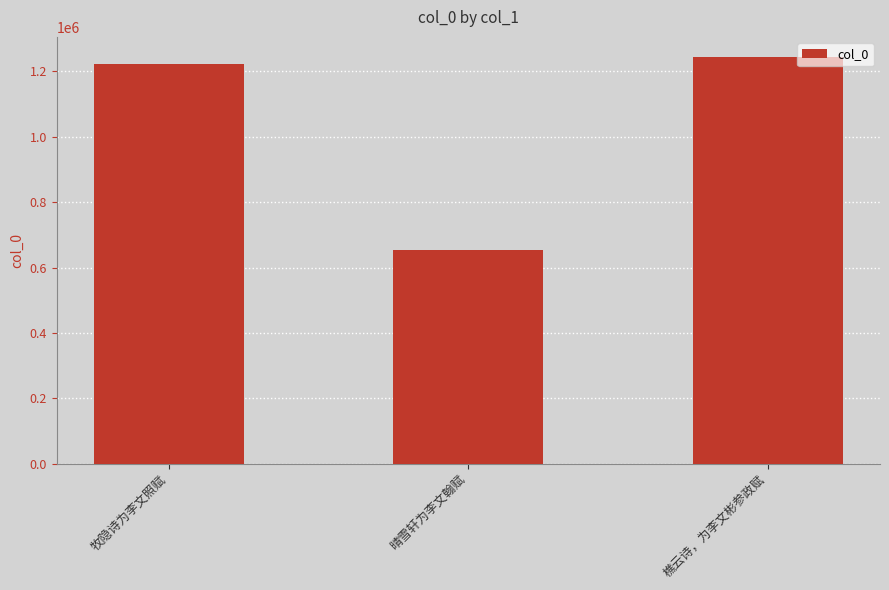

How many series are shown in this chart?

1